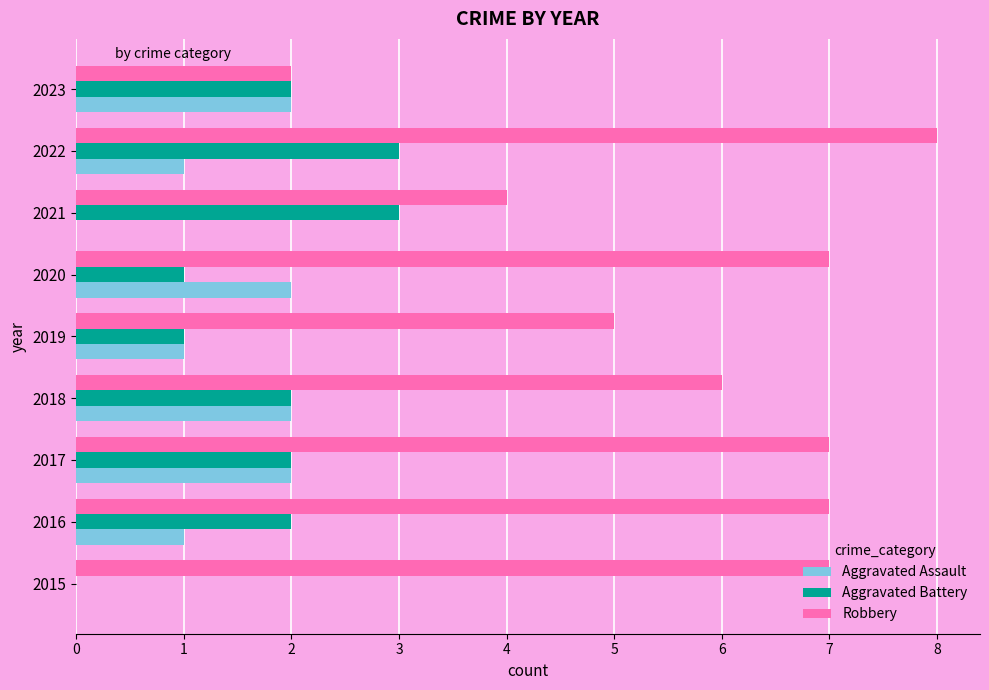

Is the value of Robbery at 2019 greater than the value of Aggravated Assault at 2022?

Yes